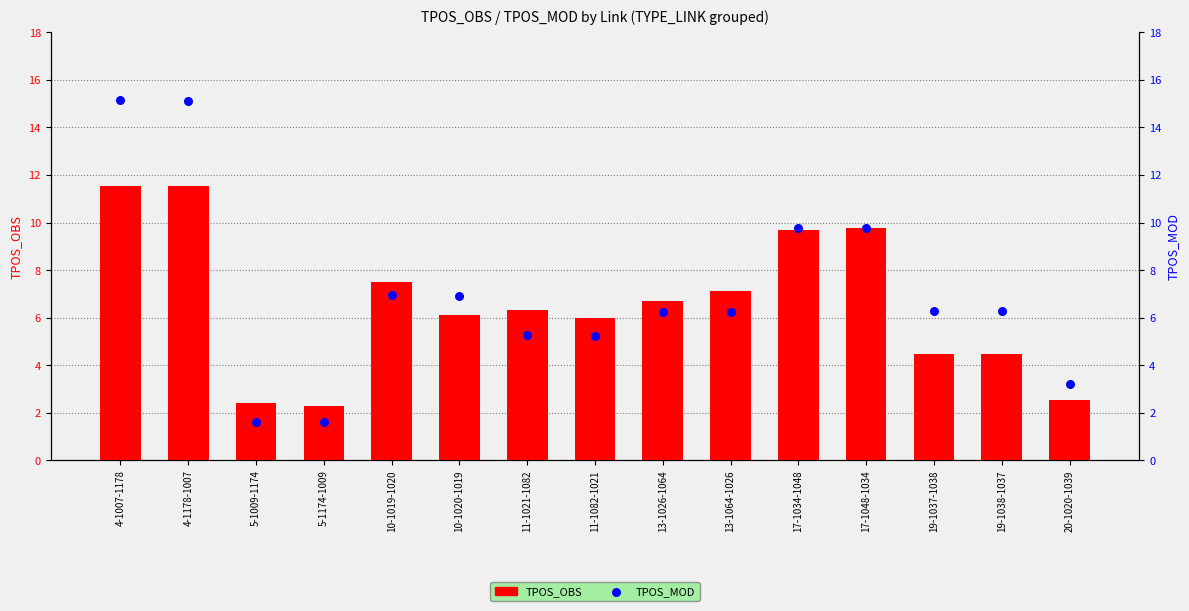

At which category is the sum across all series the highest?

4-1007-1178